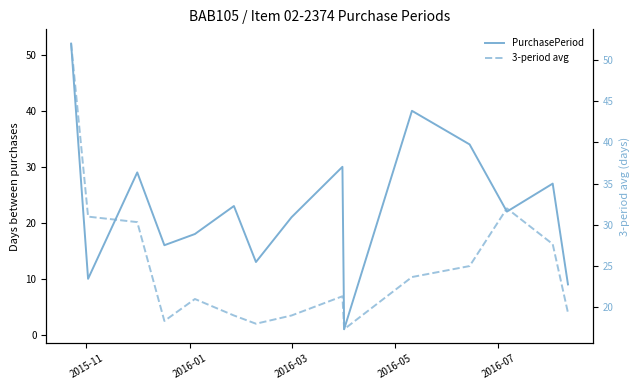

What is the difference between the highest and lowest values at 2016-01?

21.0